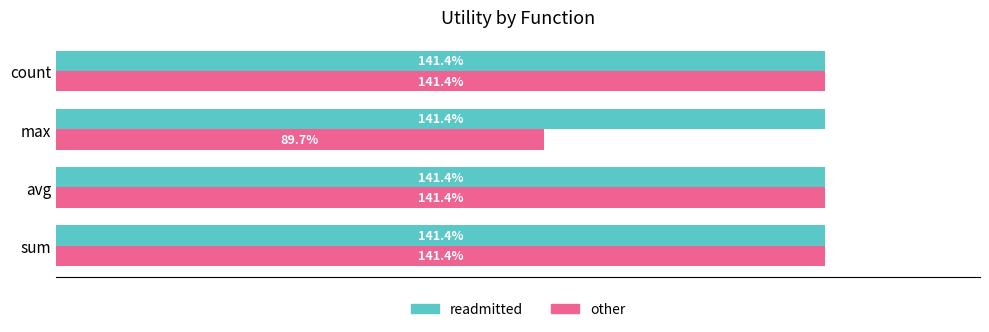

What are all the series names shown in the legend?

readmitted, other